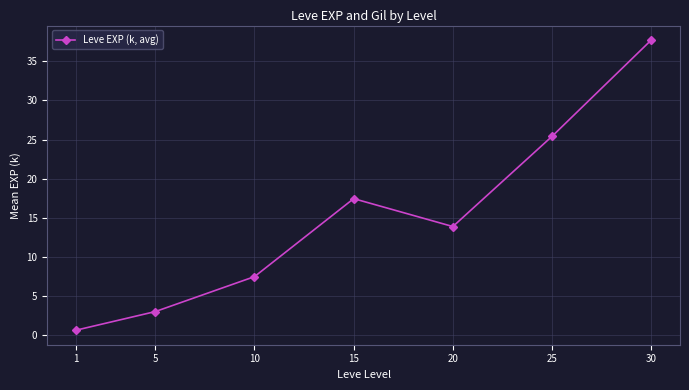

Reading left to right, what are all the values shown in this chart?

0.6	3.0	7.5	17.4	13.9	25.4	37.7